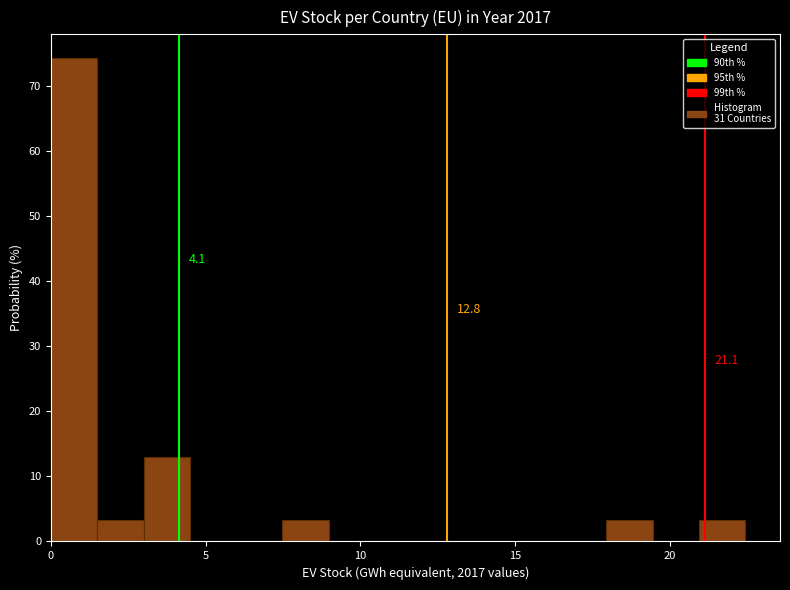

Read against the x-axis, roughly where is the centre of the tallest bar?

0.5